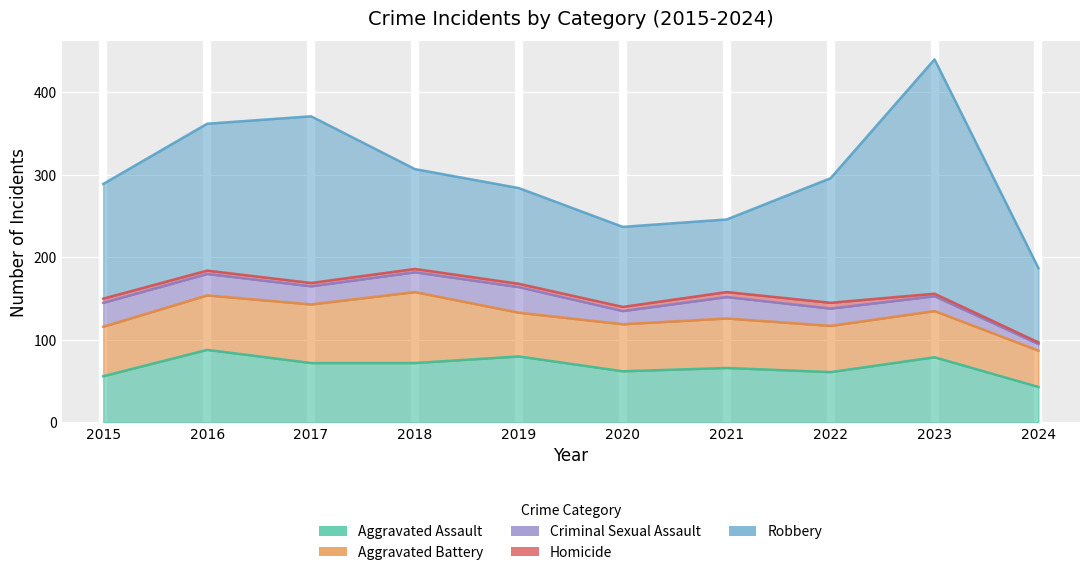

Where is the first local minimum for Aggravated Assault?

2020